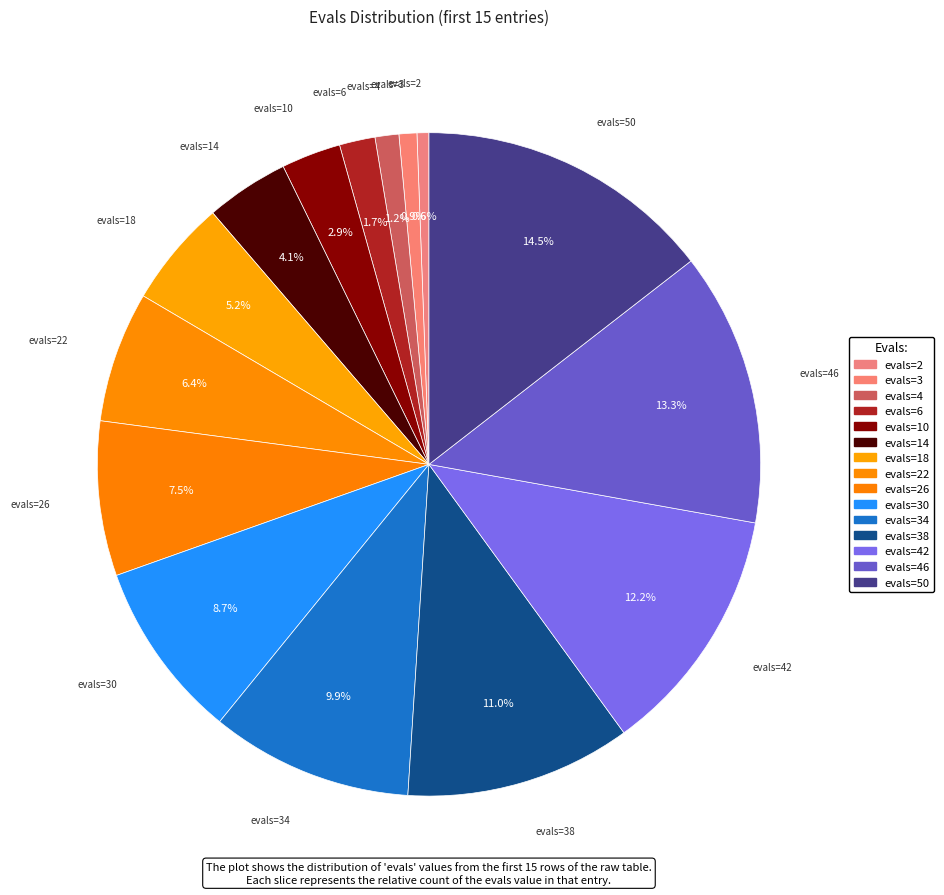

How many slices are in this pie chart?

15